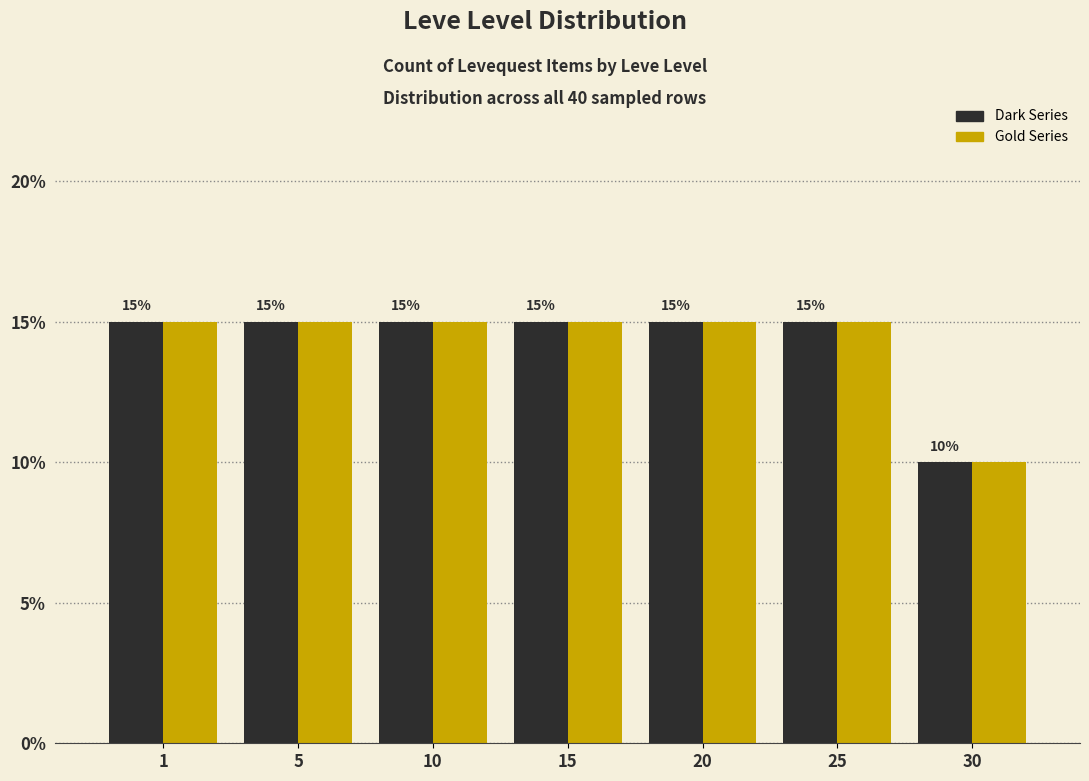

At which category does the chart reach its minimum across all series?

30